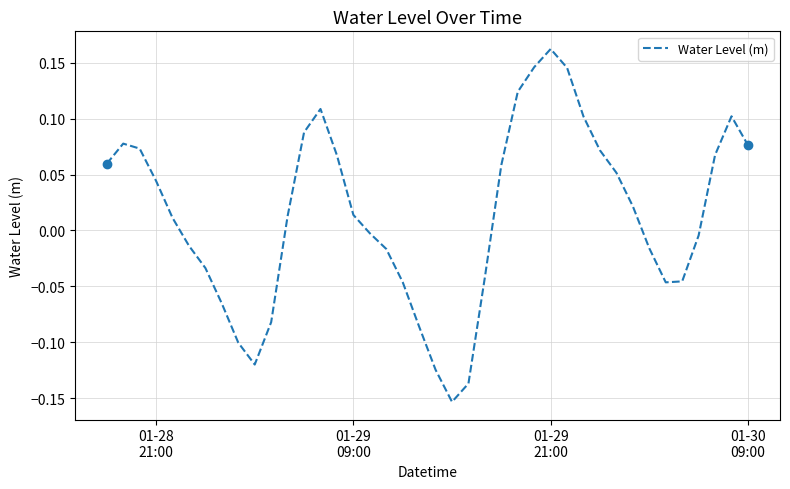

What is the sum of all values?

0.5